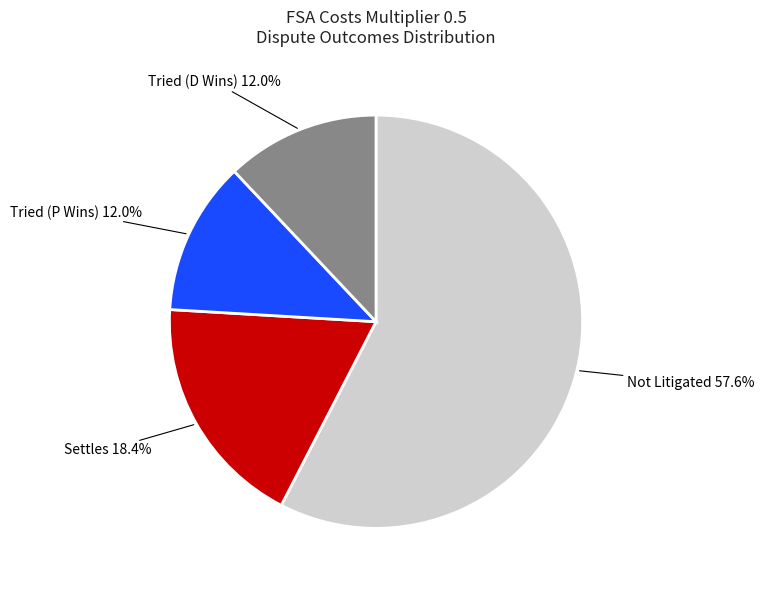

What percentage is NOT represented by Tried (P Wins)?

88.0%